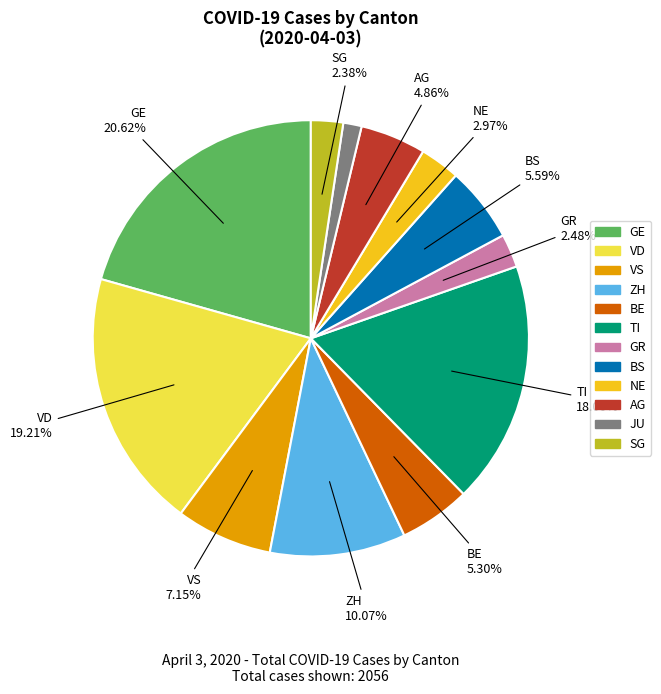

What is the largest slice in the pie chart?

GE